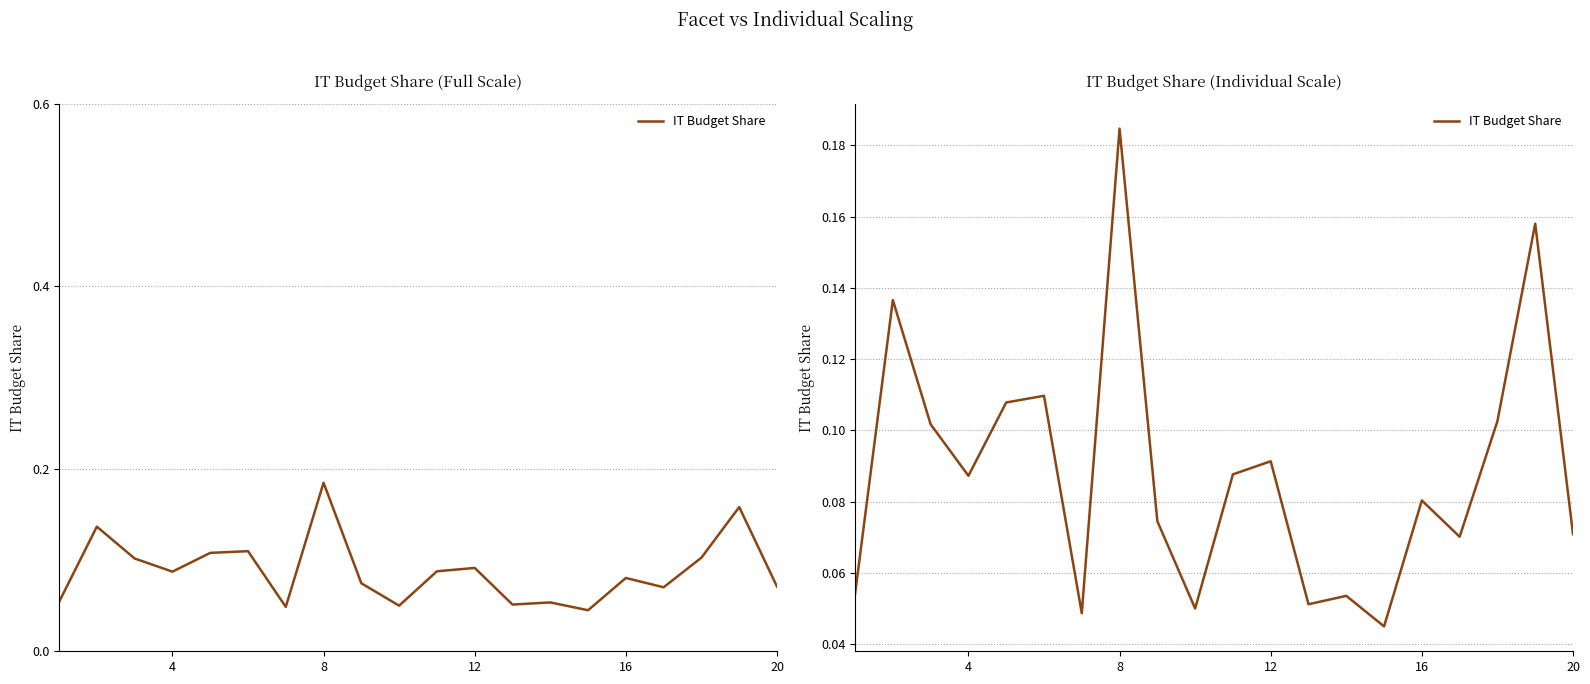

Is it true that the value at 12 is 0.1?

False